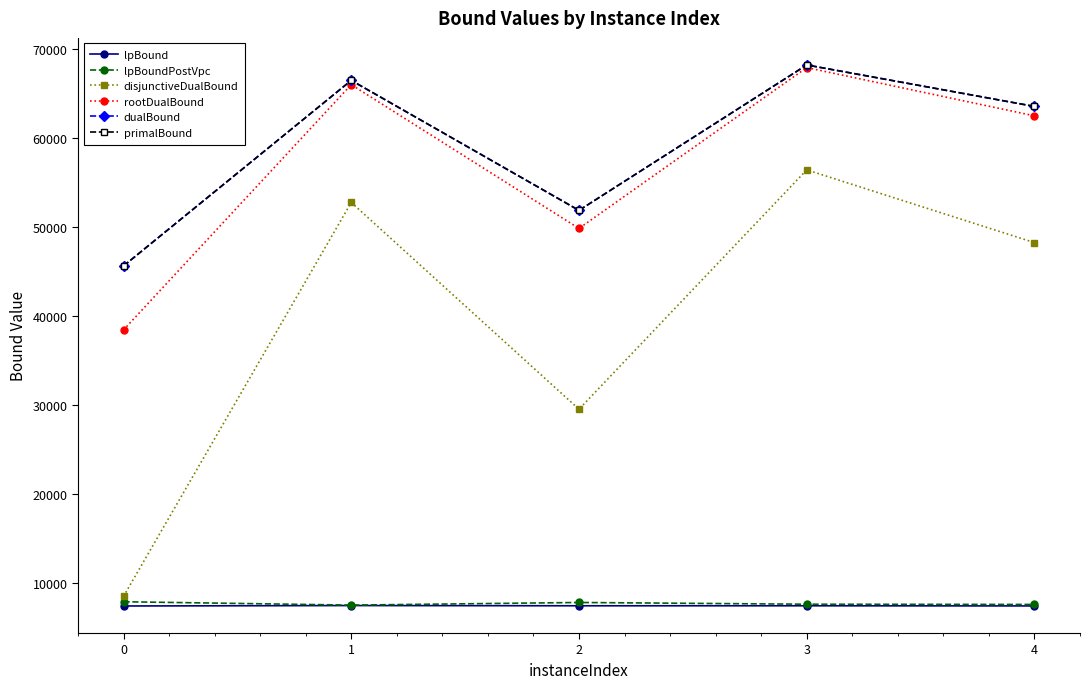

What is the value of the rootDualBound point at the 2nd from the left?

65965.3